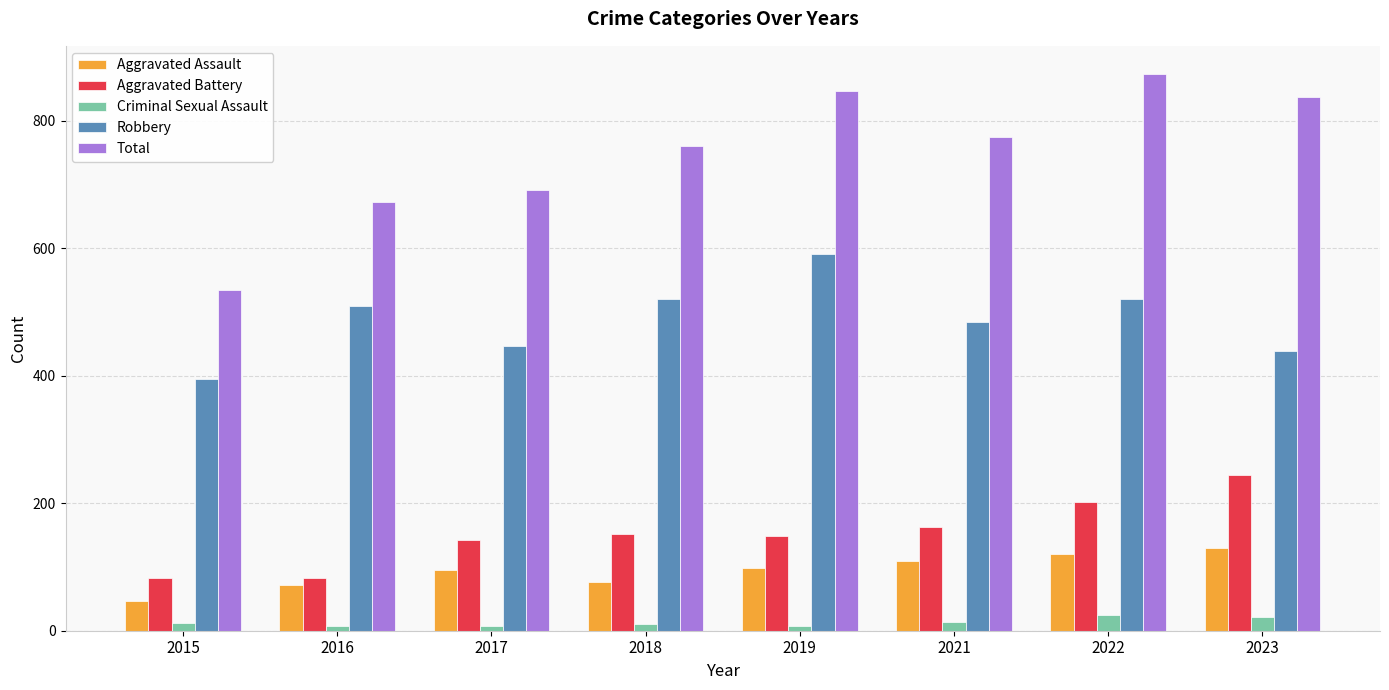

How many bars are there in each group?

5